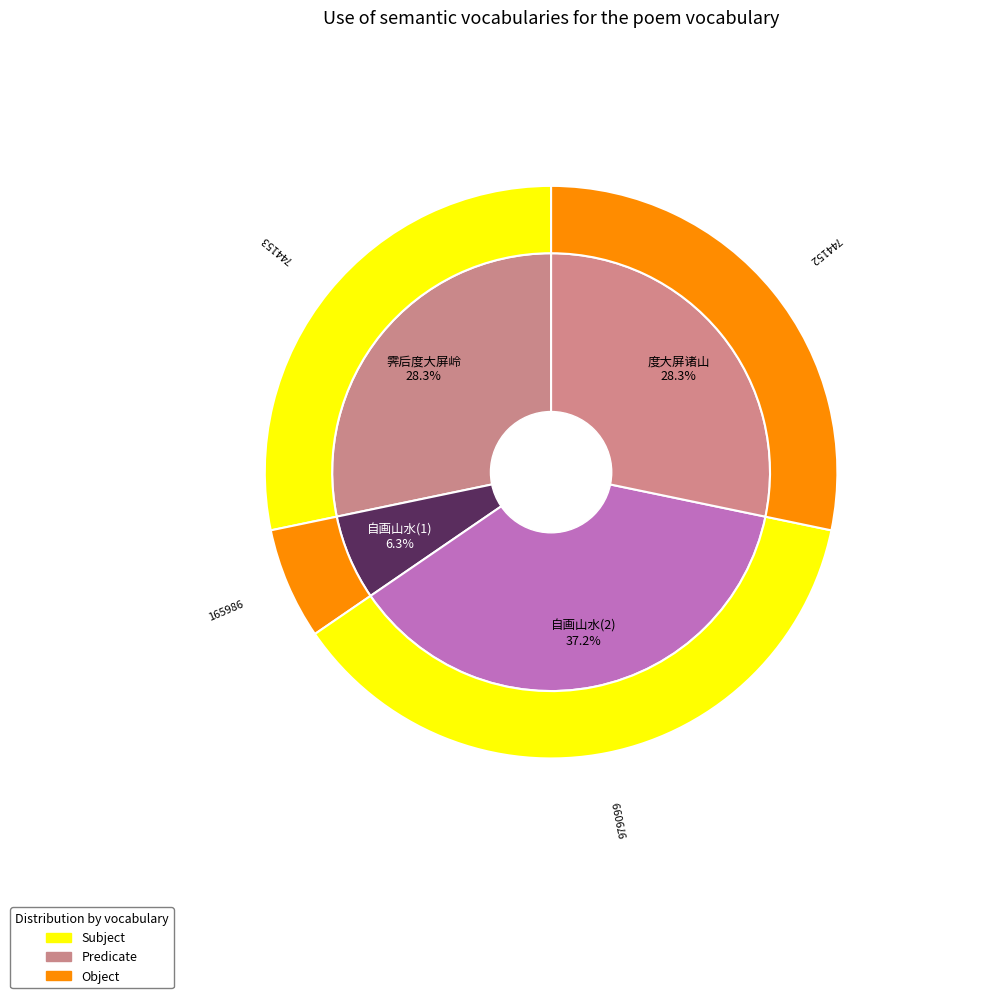

To the nearest percent, what is the difference between the largest and smallest slice percentages?

31%